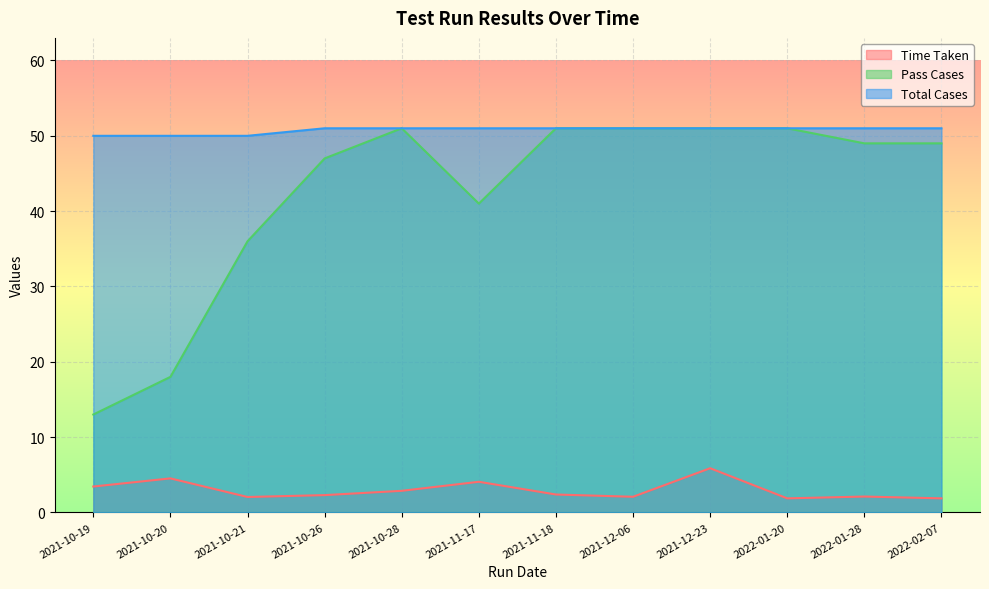

What is the minimum value shown in the chart?

1.9